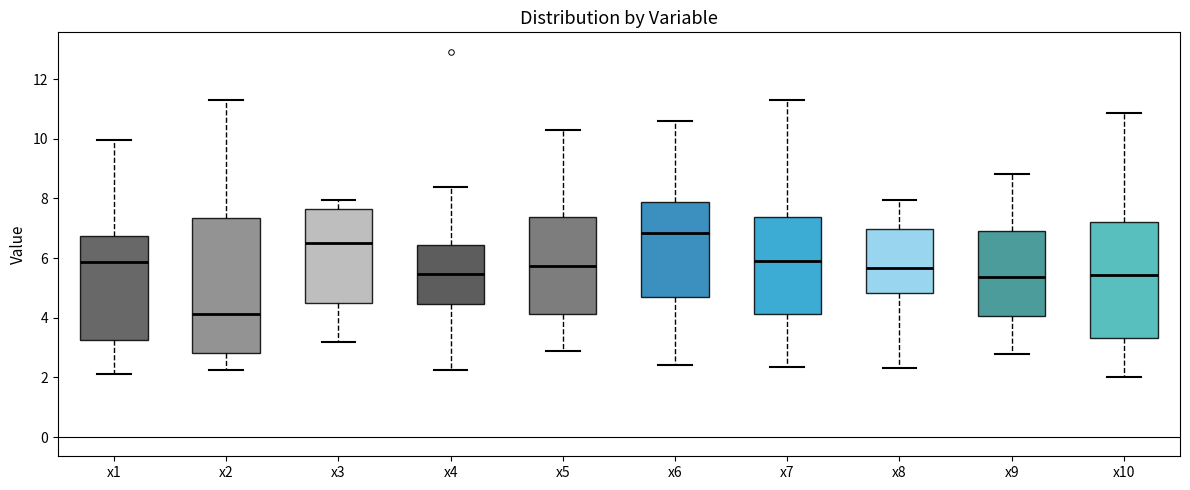

Which box is the tallest, from its lower edge to its upper edge?

x2